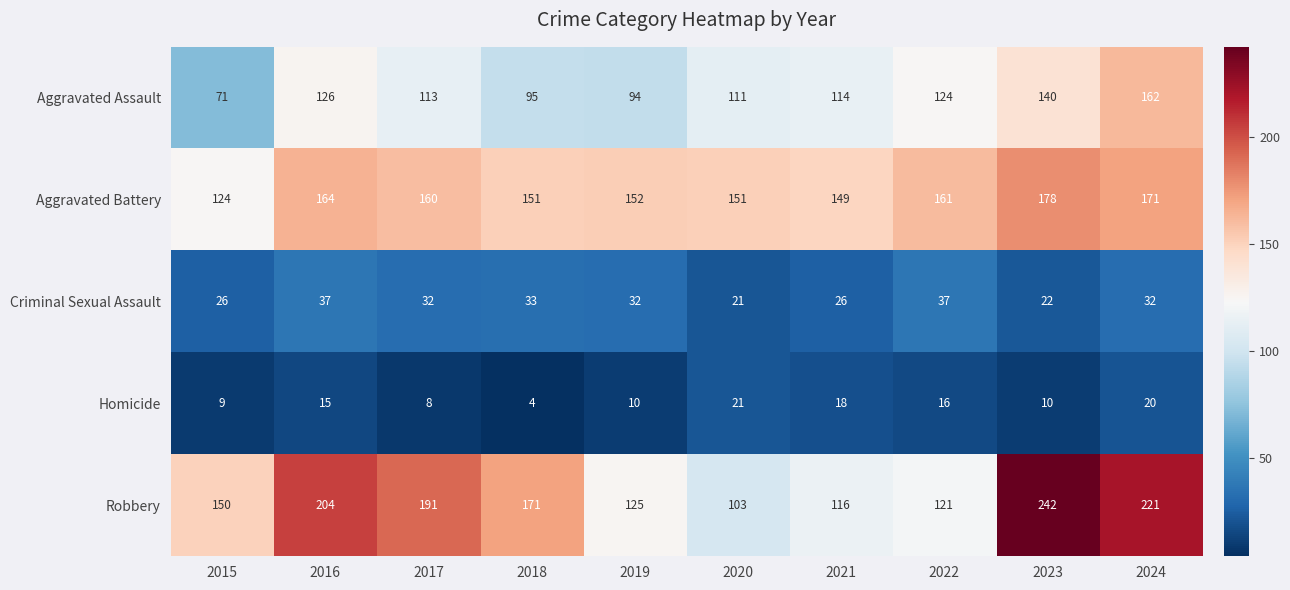

Count the number of data series in this chart.

5